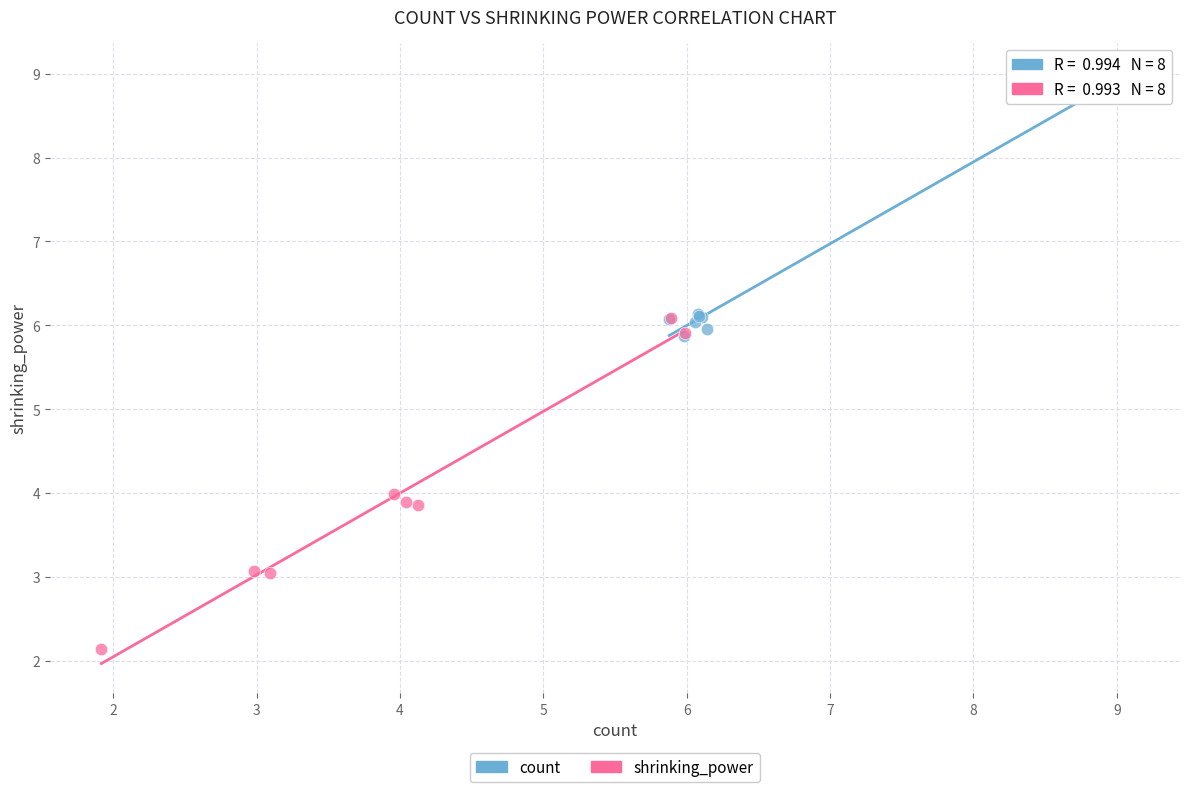

Which series reaches the maximum Y coordinate?

count